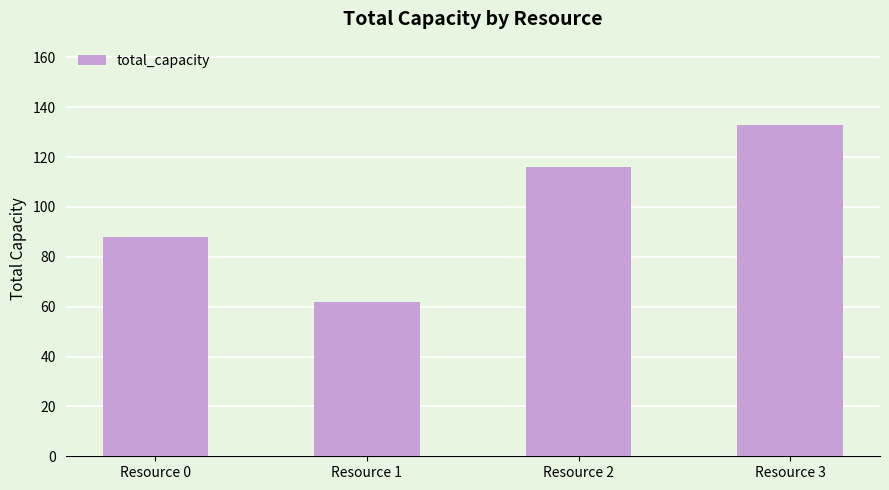

What is the value of the 1st bar from the left?

88